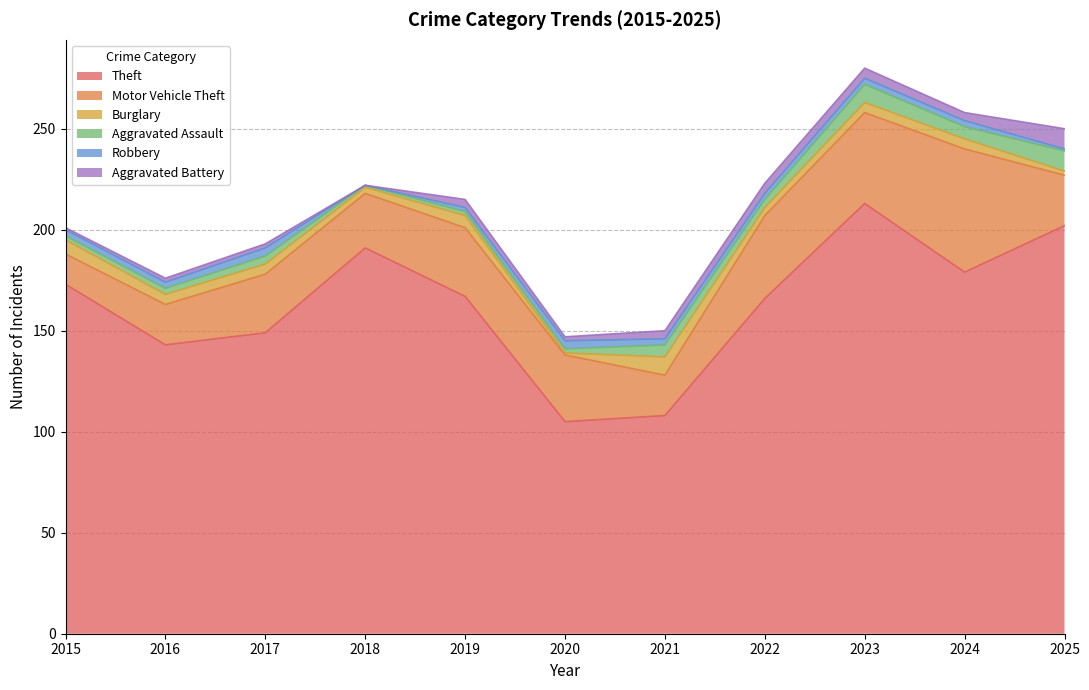

Which has a higher value, 2019 or 2017?

2019